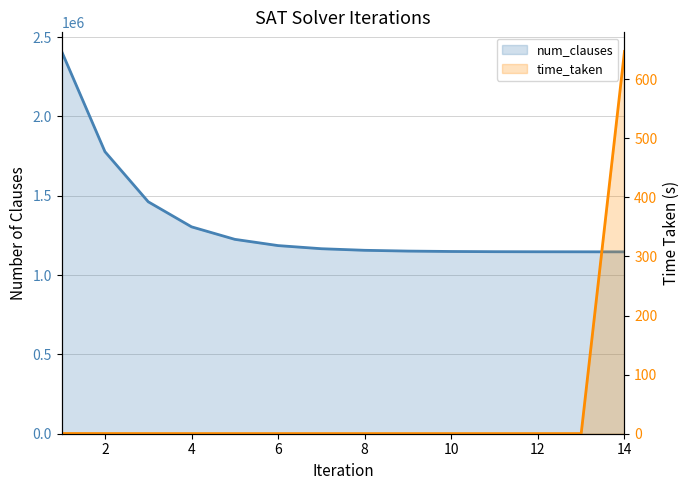

Which series changed the most between 2 and 9?

num_clauses